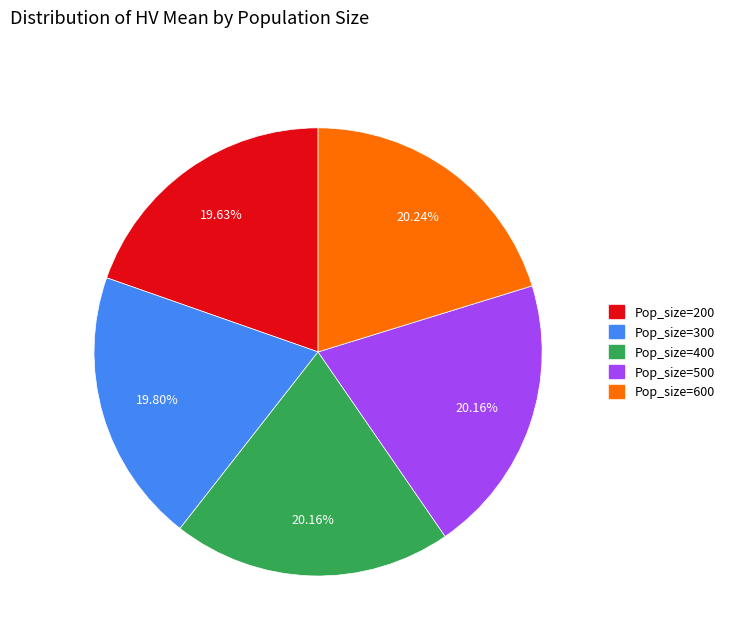

What portion of the pie excludes Pop_size=300?

80.2%